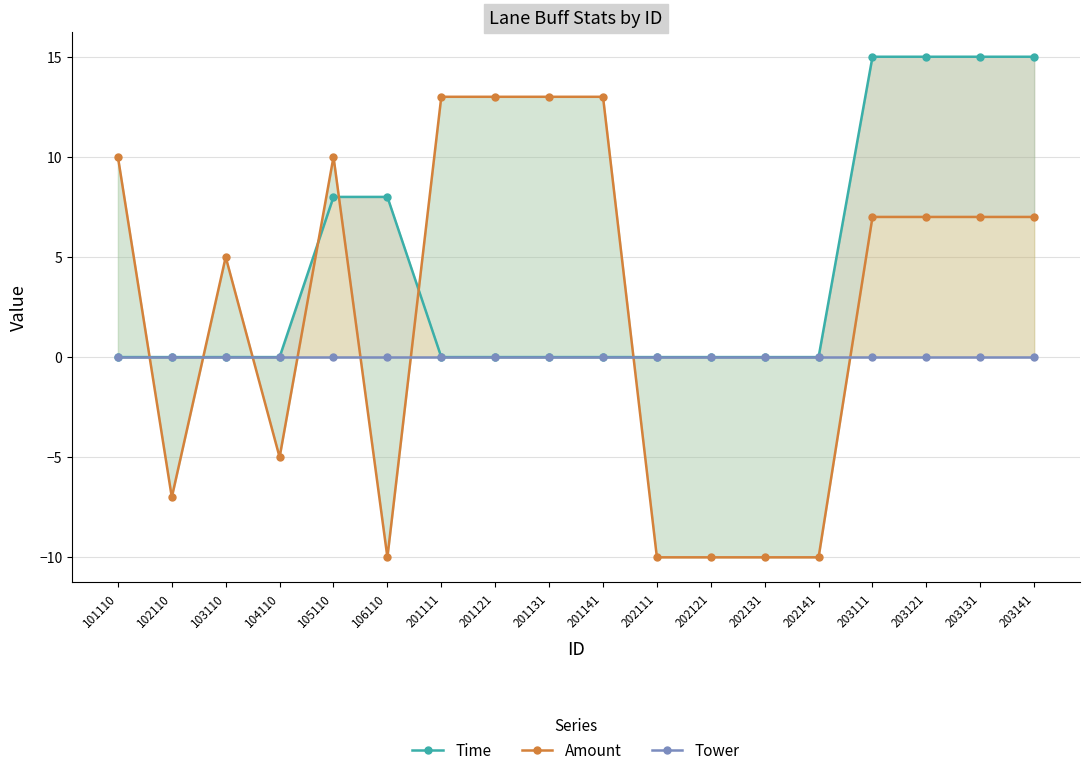

What is the approximate value of Amount at 201131?

13